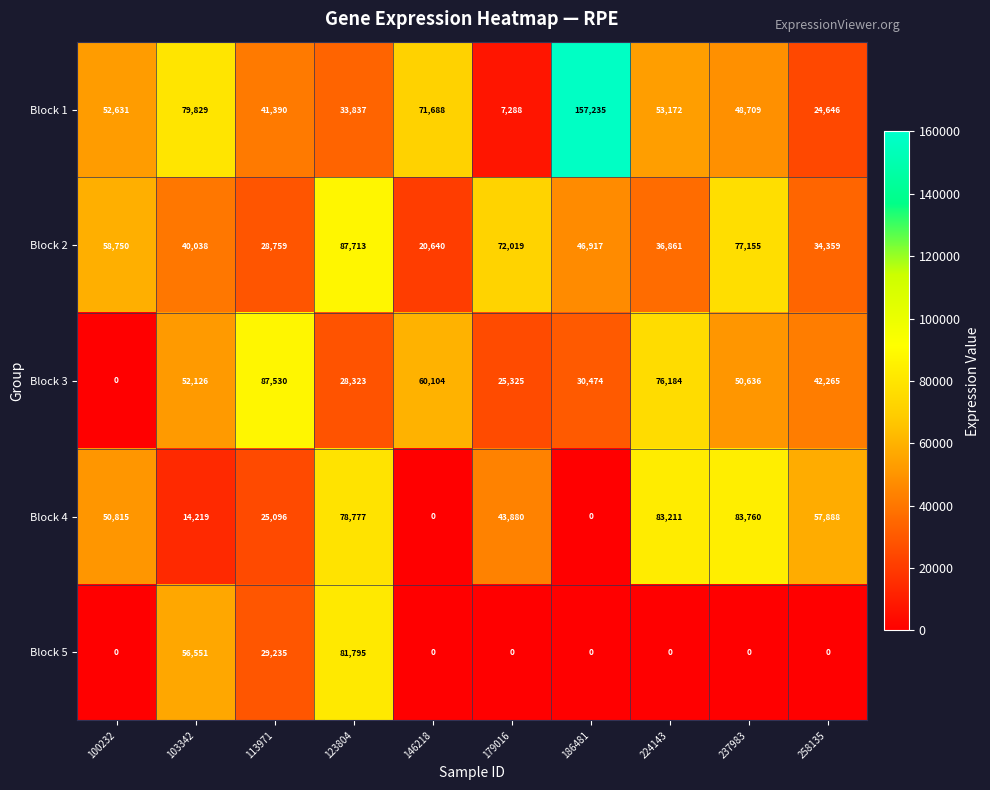

Which series has the largest range (max minus min)?

Block 1